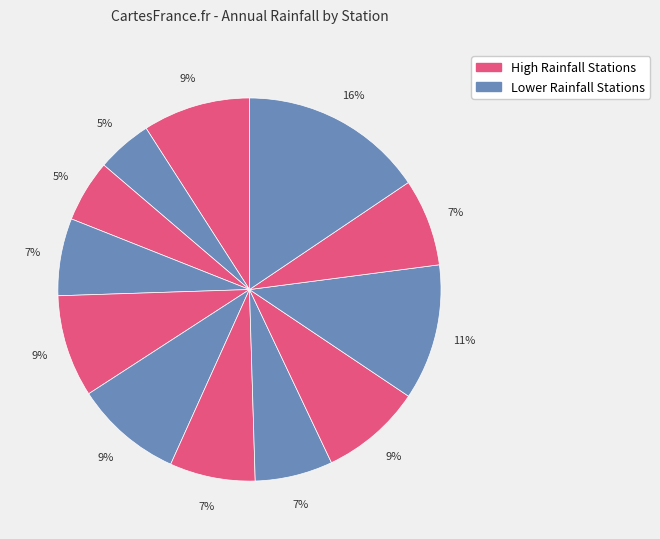

How many slices are in this pie chart?

12